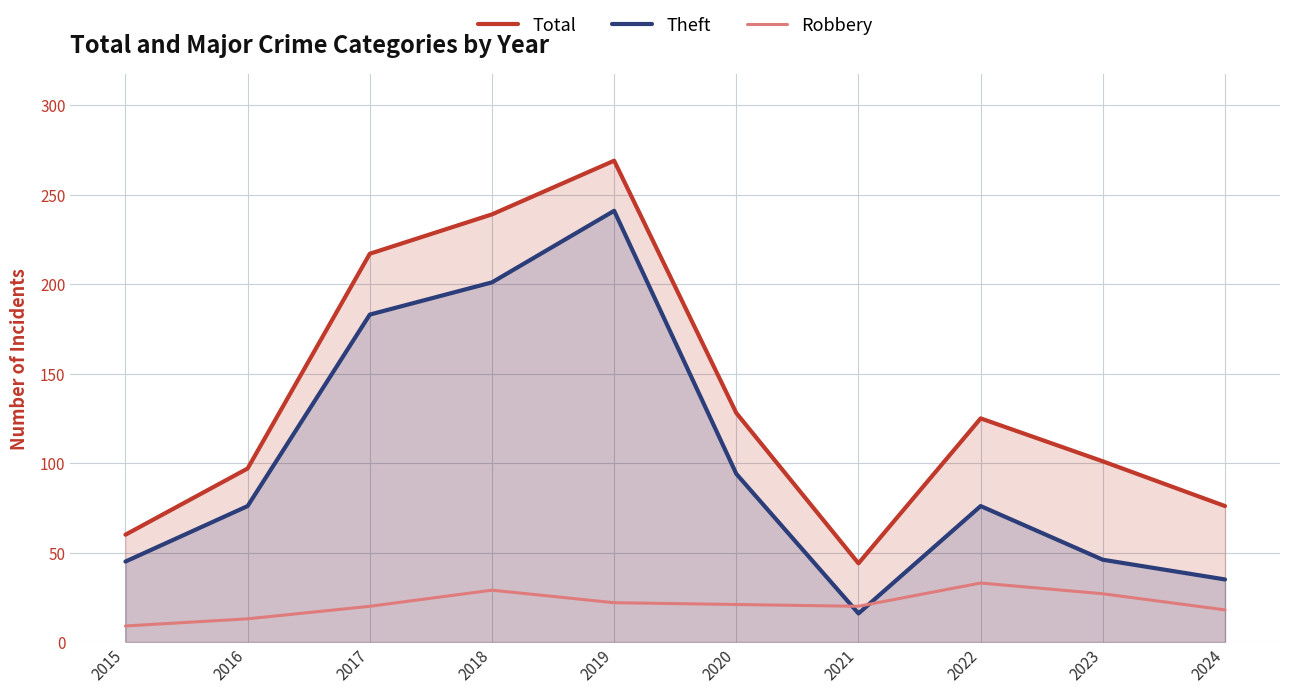

Which has a higher value, 2015 or 2024?

2024